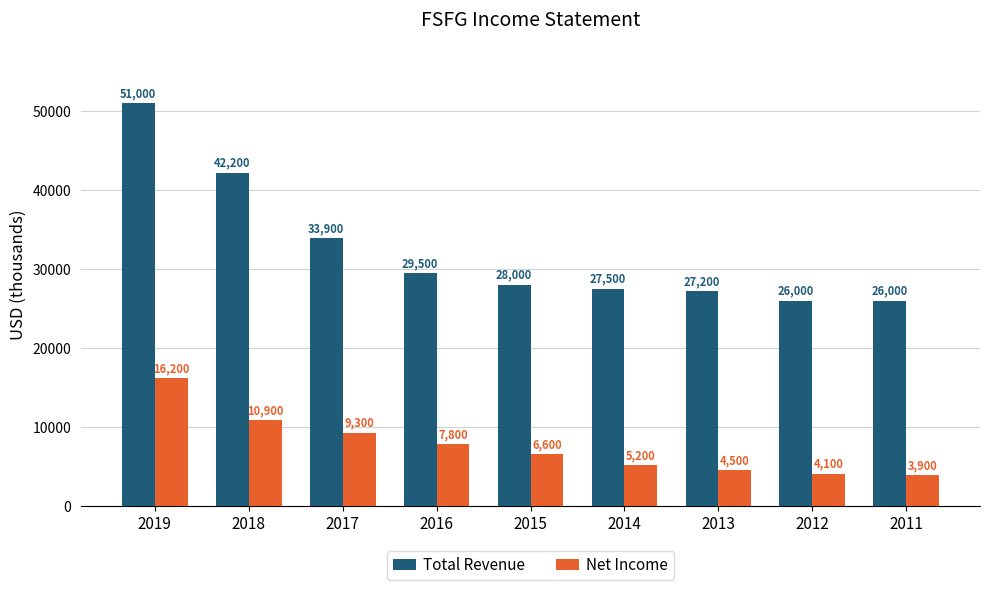

Which series has the widest spread of values?

Total Revenue